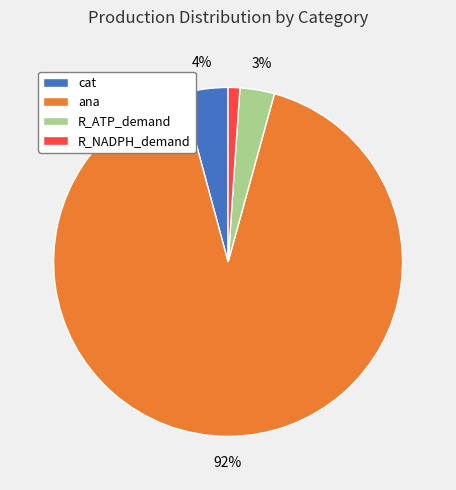

To the nearest percent, what is the average slice percentage?

25%